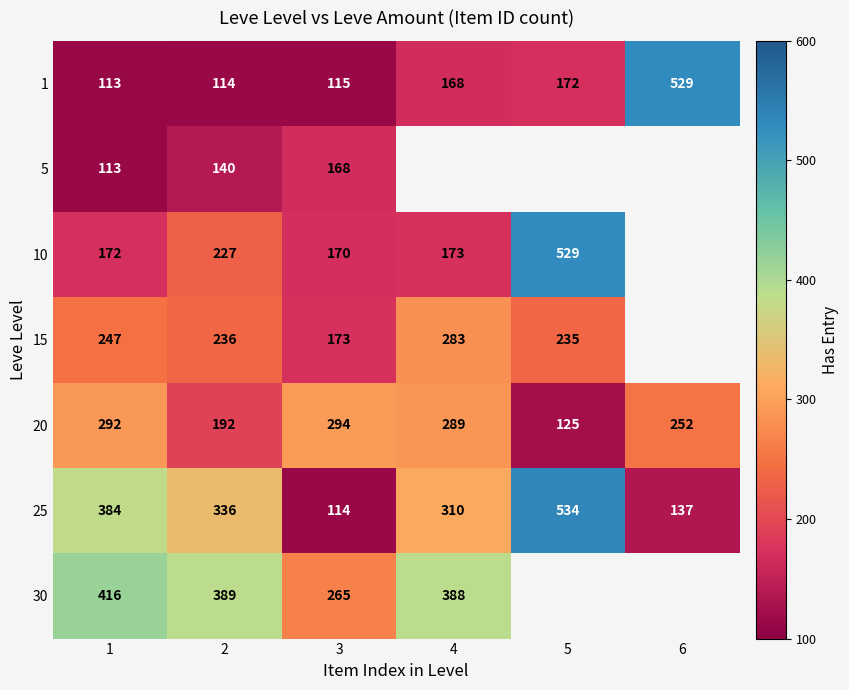

At 3, list the series in order from largest to smallest.

20, 30, 15, 10, 5, 1, 25